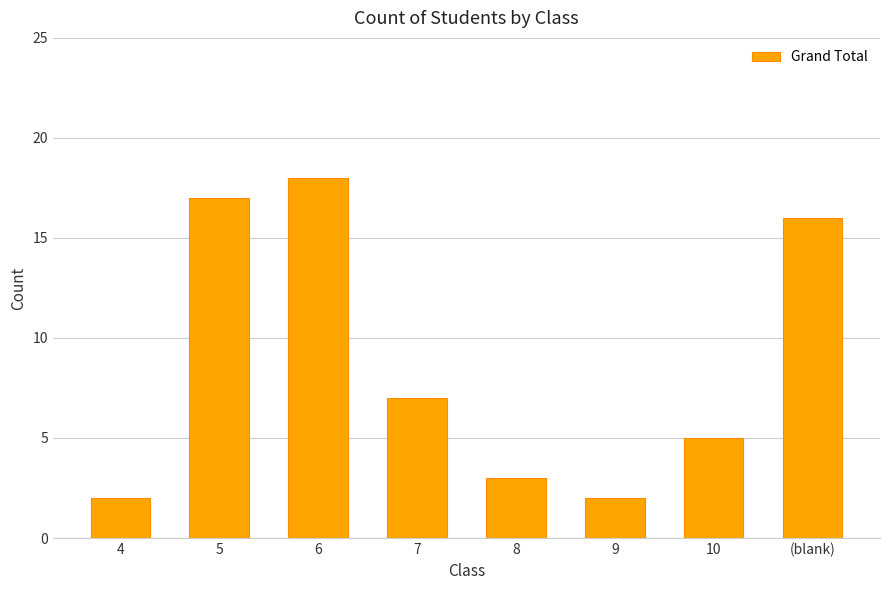

Where is the data nearest to the value 10?

7